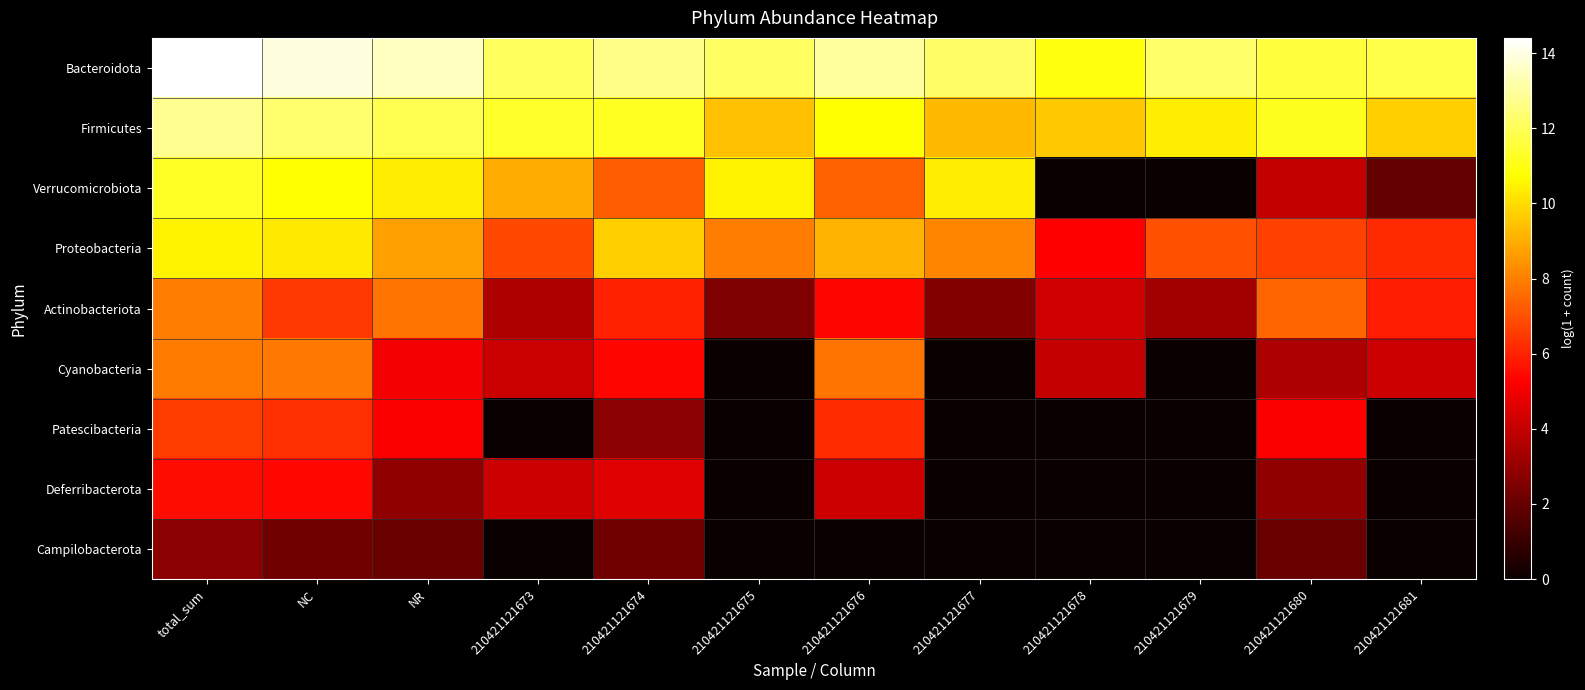

Reading right to left, extract all data points from this chart.

Bacteroidota: 210421121681=11.8	210421121680=11.6	210421121679=12.2	210421121678=10.9	210421121677=12.2	210421121676=12.9	210421121675=12.1	210421121674=12.7	210421121673=12.1	NR=13.5	NC=13.9	total_sum=14.4
Firmicutes: 210421121681=9.7	210421121680=11.2	210421121679=10.4	210421121678=9.6	210421121677=9.3	210421121676=10.8	210421121675=9.4	210421121674=11.2	210421121673=11.3	NR=11.9	NC=12.3	total_sum=12.8
Verrucomicrobiota: 210421121681=1.9	210421121680=4.0	210421121679=0.0	210421121678=0.0	210421121677=10.4	210421121676=7.3	210421121675=10.5	210421121674=7.3	210421121673=9.0	NR=10.4	NC=10.8	total_sum=11.3
Proteobacteria: 210421121681=6.1	210421121680=6.7	210421121679=7.0	210421121678=5.2	210421121677=8.1	210421121676=9.1	210421121675=8.0	210421121674=9.7	210421121673=6.8	NR=8.7	NC=10.3	total_sum=10.5
Actinobacteriota: 210421121681=5.9	210421121680=7.5	210421121679=3.3	210421121678=4.3	210421121677=2.6	210421121676=5.4	210421121675=2.5	210421121674=6.0	210421121673=3.6	NR=7.7	NC=6.5	total_sum=8.0
Cyanobacteria: 210421121681=4.2	210421121680=3.5	210421121679=0.0	210421121678=4.0	210421121677=0.0	210421121676=7.7	210421121675=0.0	210421121674=5.4	210421121673=4.1	NR=5.0	NC=7.8	total_sum=7.9
Patescibacteria: 210421121681=0.0	210421121680=5.2	210421121679=0.0	210421121678=0.0	210421121677=0.0	210421121676=6.2	210421121675=0.0	210421121674=2.8	210421121673=0.0	NR=5.2	NC=6.3	total_sum=6.6
Deferribacterota: 210421121681=0.0	210421121680=2.9	210421121679=0.0	210421121678=0.0	210421121677=0.0	210421121676=4.2	210421121675=0.0	210421121674=4.6	210421121673=4.2	NR=2.9	NC=5.4	total_sum=5.5
Campilobacterota: 210421121681=0.0	210421121680=2.1	210421121679=0.0	210421121678=0.0	210421121677=0.0	210421121676=0.0	210421121675=0.0	210421121674=2.2	210421121673=0.0	NR=2.1	NC=2.2	total_sum=2.8